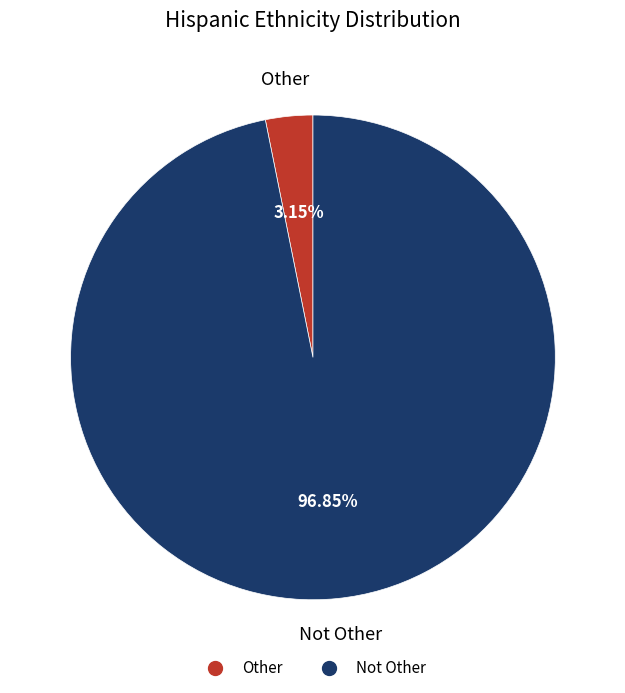

Does any single category account for the majority?

Yes